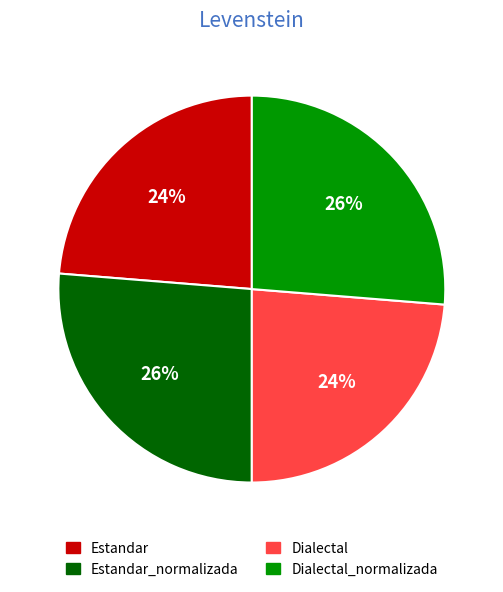

What percentage is the Estandar_normalizada slice, to the nearest percent?

26%